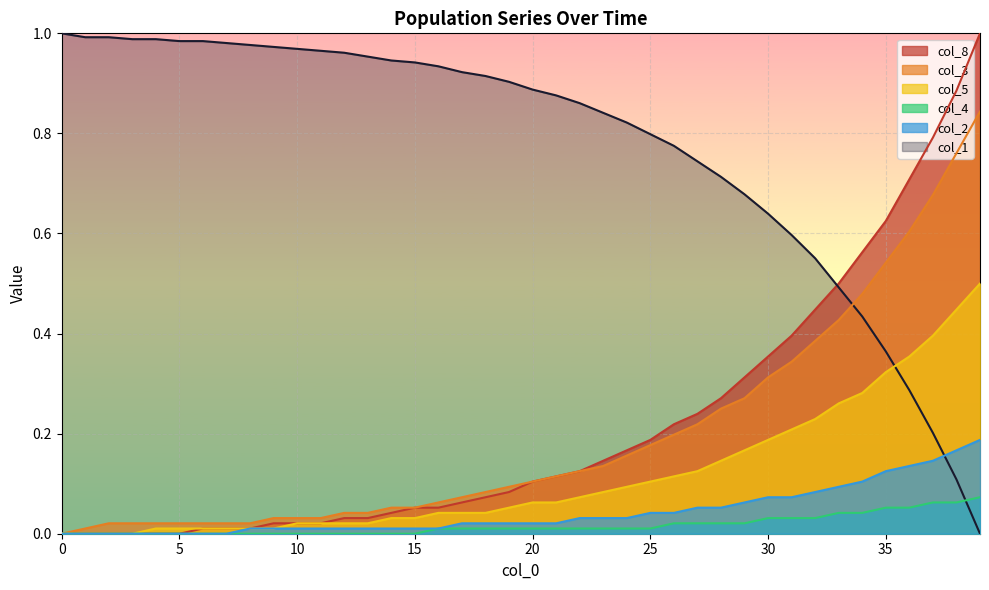

What is the total value across all series at 28?

1.5